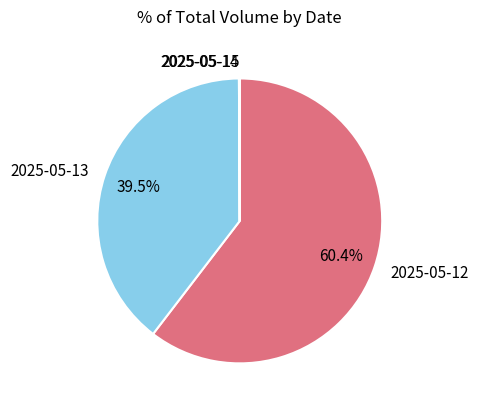

What percentage is NOT represented by 2025-05-13?

60.5%